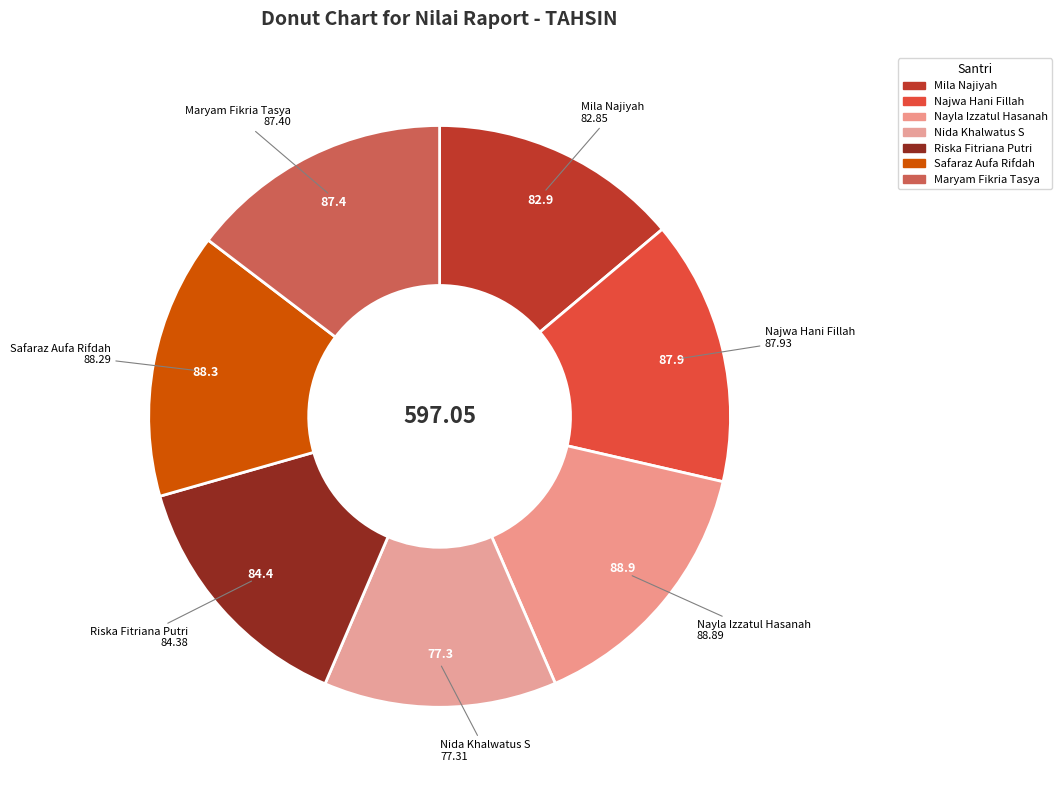

Combined, do Mila Najiyah and Najwa Hani Fillah account for over 50%?

No